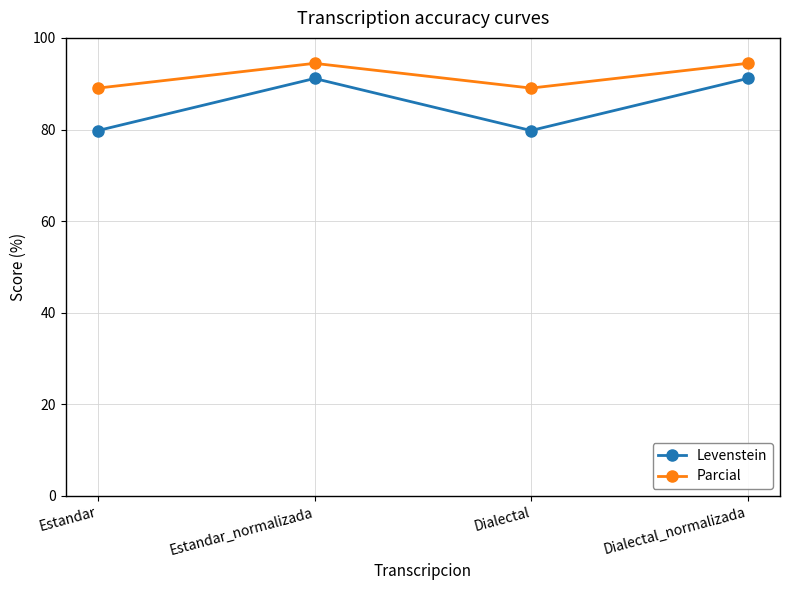

True or false: Levenstein and Parcial intersect in this chart.

False